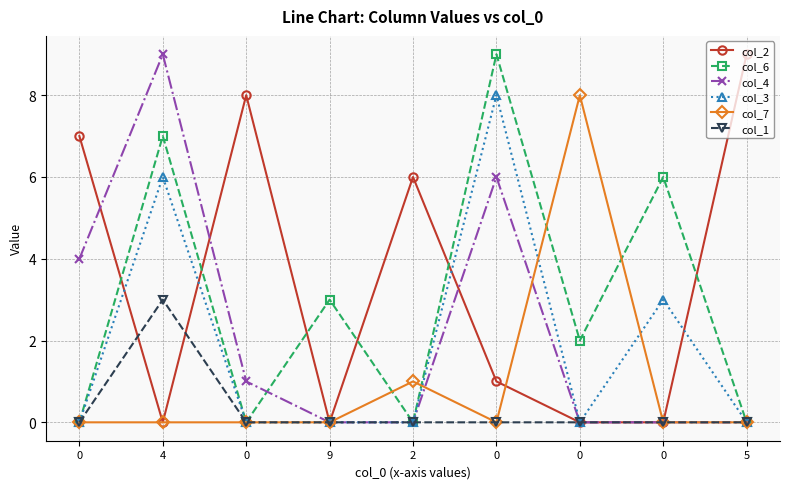

How many times do col_4 and col_6 cross each other?

1